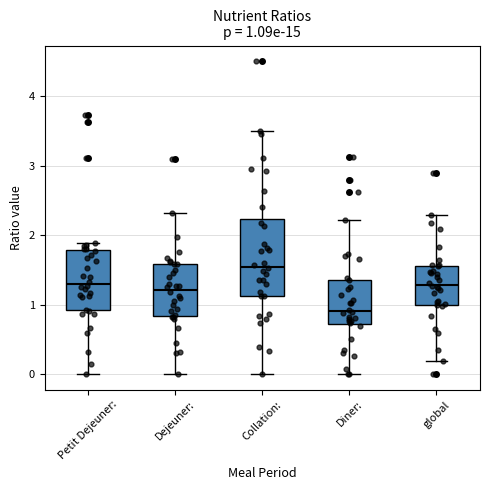

Which box's median line is the highest?

Collation: